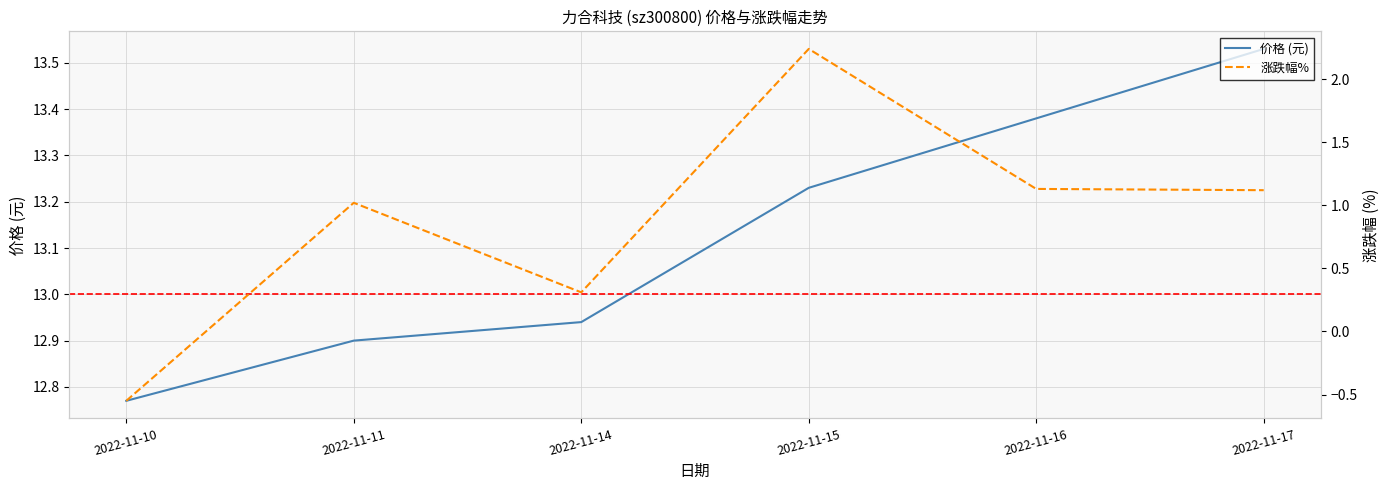

Which series has the largest total across all categories?

价格 (元)